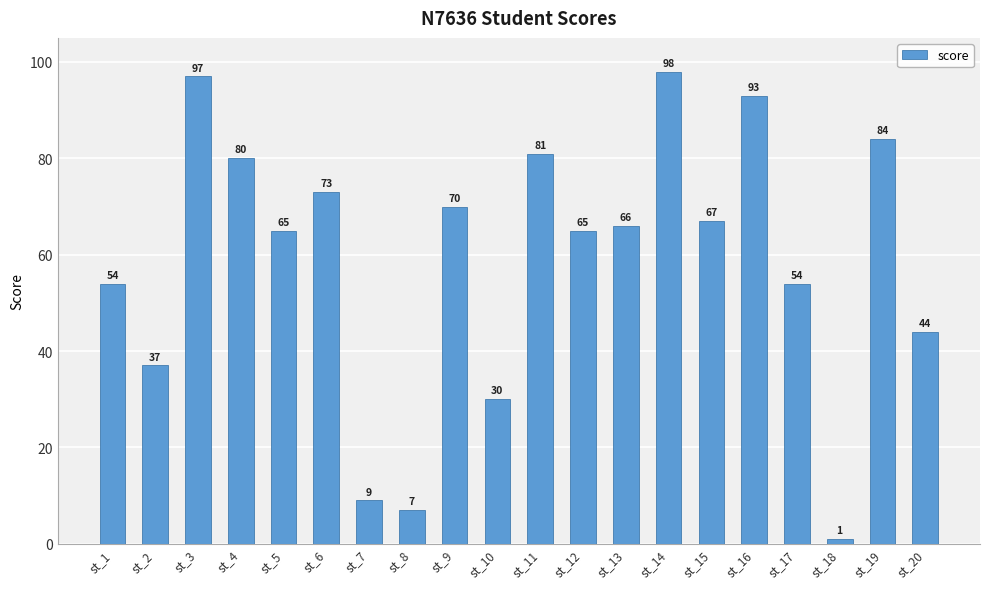

Approximately how many times larger is the value at st_19 compared to st_2?

2.3